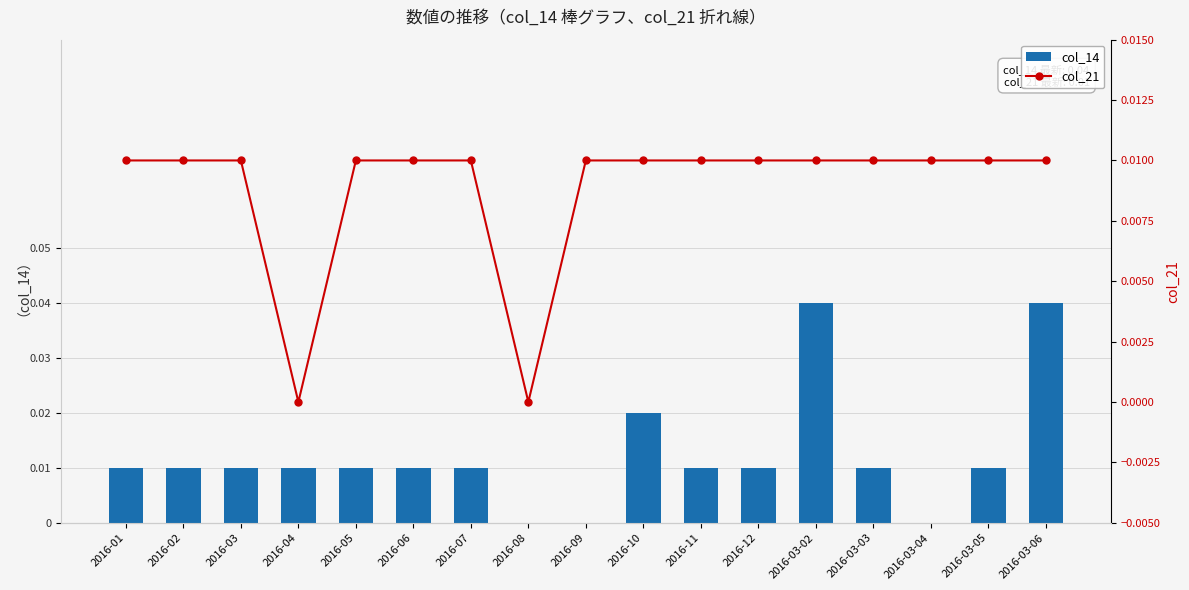

What is the label of the 14th bar from the left?

2016-03-03